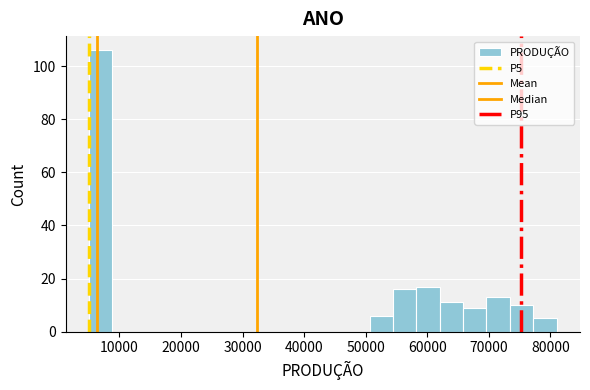

Around what value on the x-axis is the tallest bar? Give the approximate position of its centre, as read against the axis.

7000